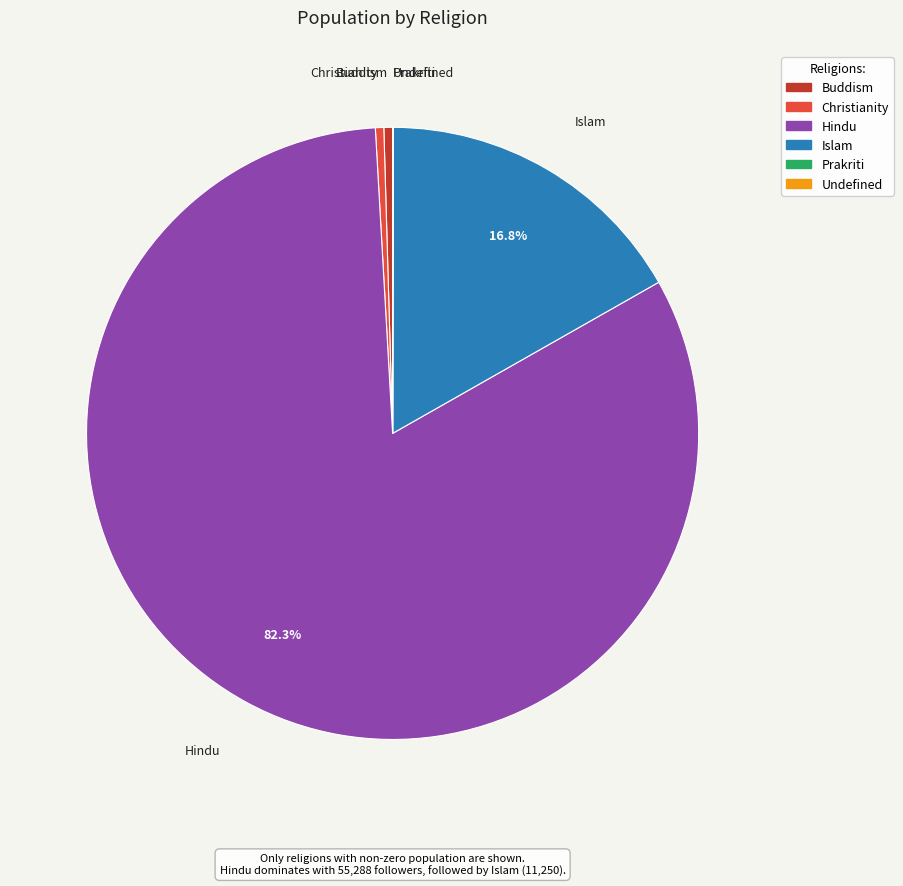

To the nearest percent, what is the average slice percentage?

17%